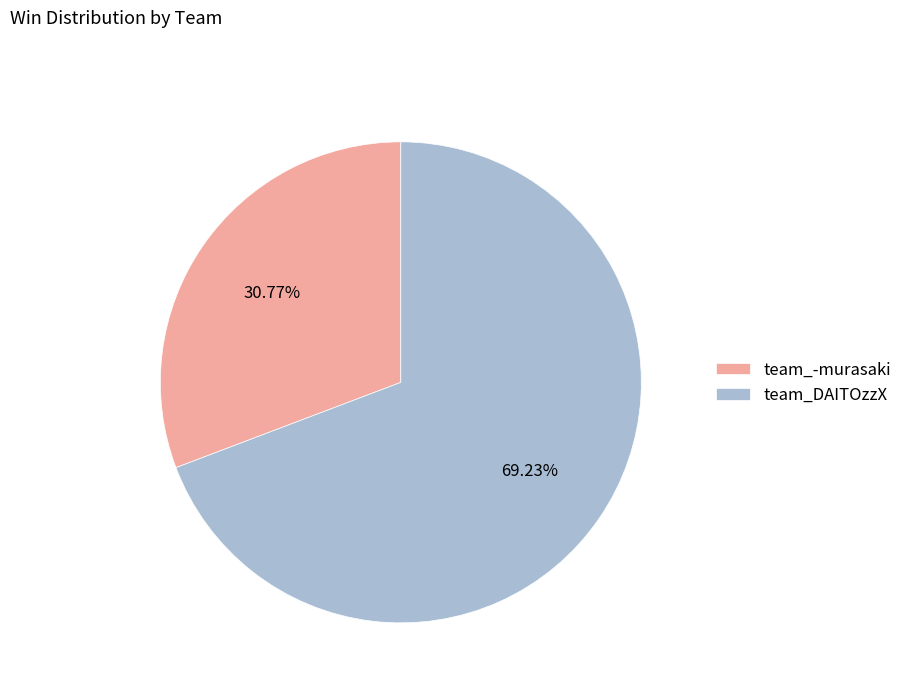

Which category has the biggest portion of the pie?

team_DAITOzzX